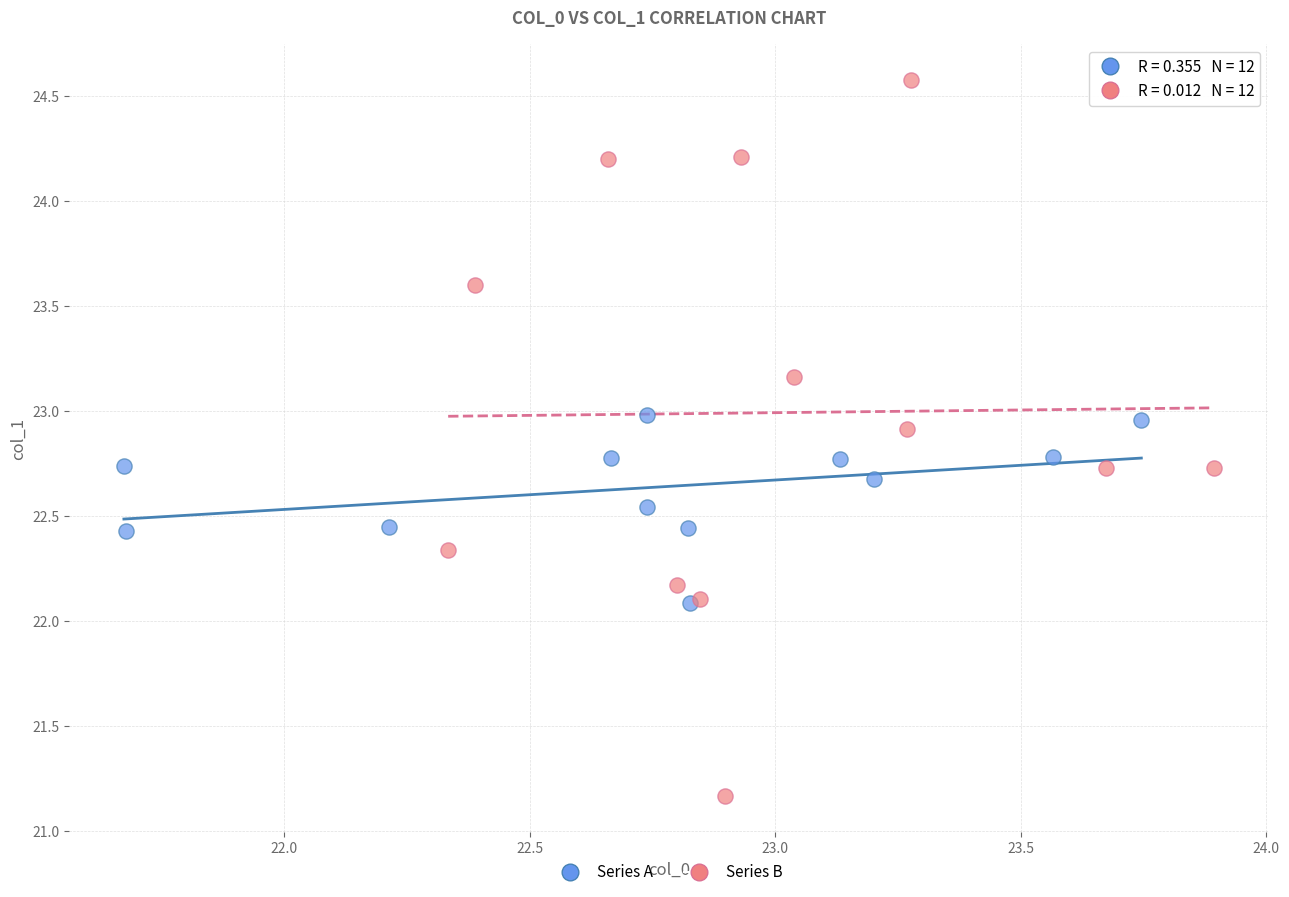

Which series contains the lowest Y value?

Series B